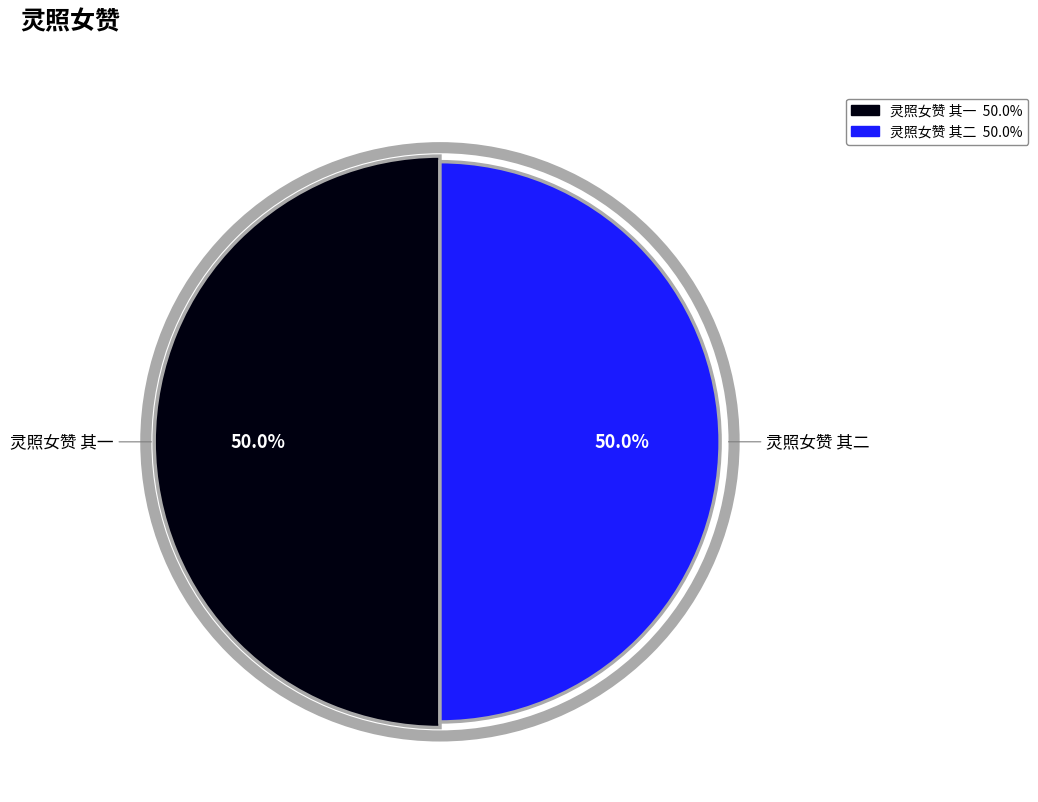

Between 灵照女赞 其一 and 灵照女赞 其二, which is larger?

灵照女赞 其一